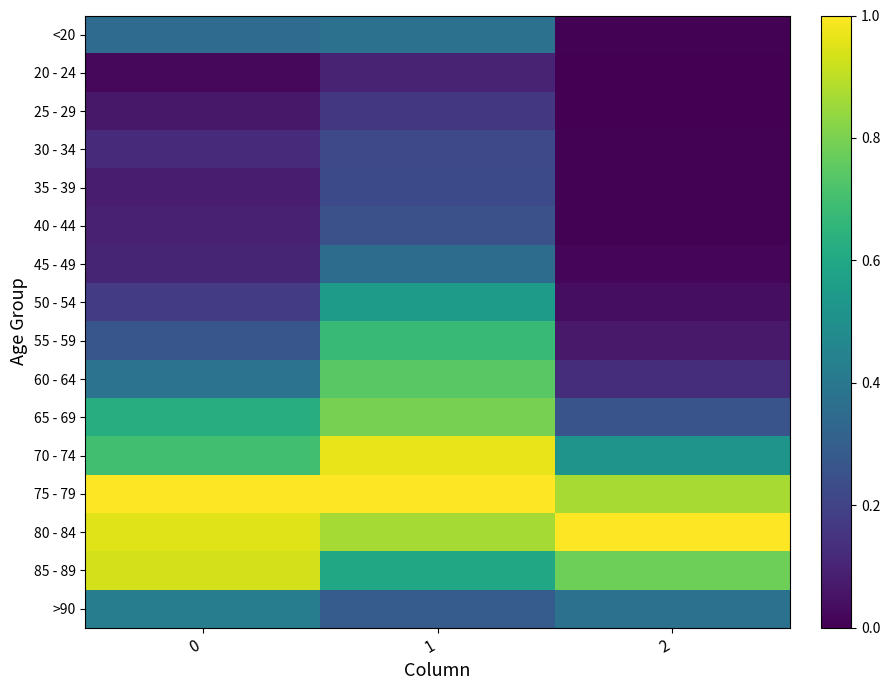

Reading left to right, extract all data points from this chart.

<20: 0=0.3	1=0.4	2=0.0
20 - 24: 0=0.0	1=0.1	2=0.0
25 - 29: 0=0.1	1=0.2	2=0.0
30 - 34: 0=0.1	1=0.2	2=0.0
35 - 39: 0=0.1	1=0.2	2=0.0
40 - 44: 0=0.1	1=0.2	2=0.0
45 - 49: 0=0.1	1=0.4	2=0.0
50 - 54: 0=0.2	1=0.5	2=0.0
55 - 59: 0=0.3	1=0.7	2=0.1
60 - 64: 0=0.4	1=0.7	2=0.1
65 - 69: 0=0.6	1=0.8	2=0.3
70 - 74: 0=0.7	1=1.0	2=0.5
75 - 79: 0=1.0	1=1.0	2=0.9
80 - 84: 0=0.9	1=0.9	2=1.0
85 - 89: 0=0.9	1=0.6	2=0.8
>90: 0=0.4	1=0.3	2=0.4